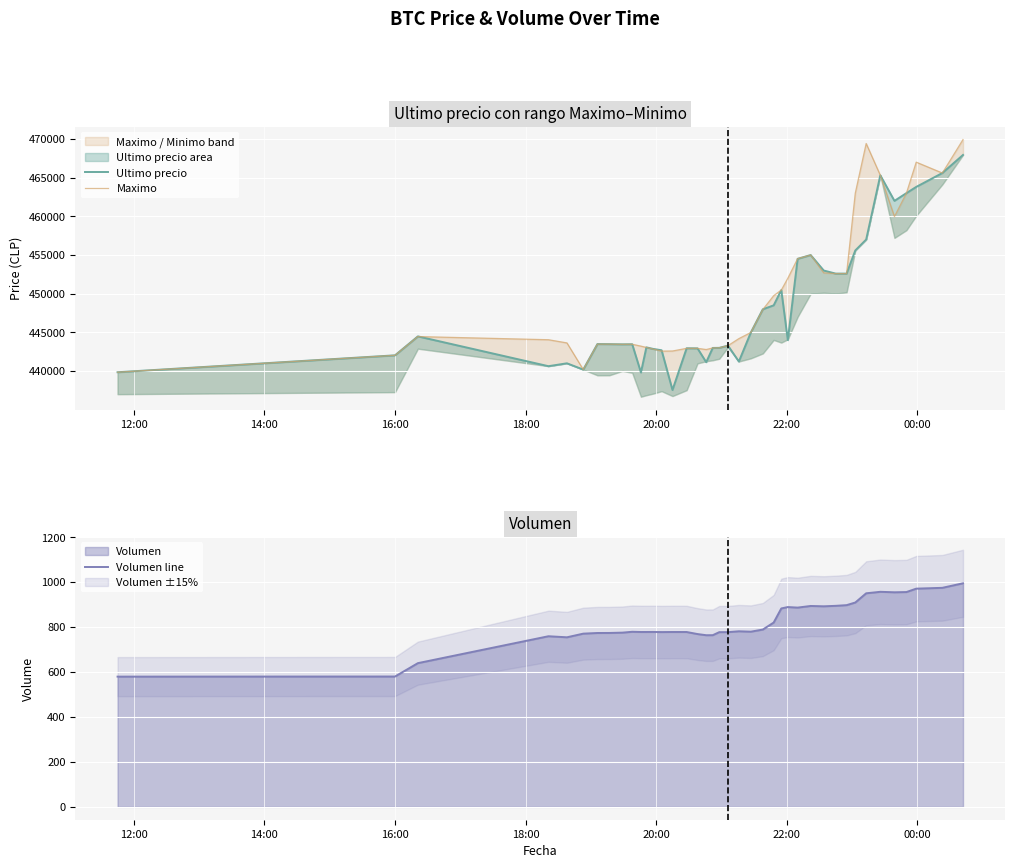

What is the highest value of the Volumen line series?

995.2